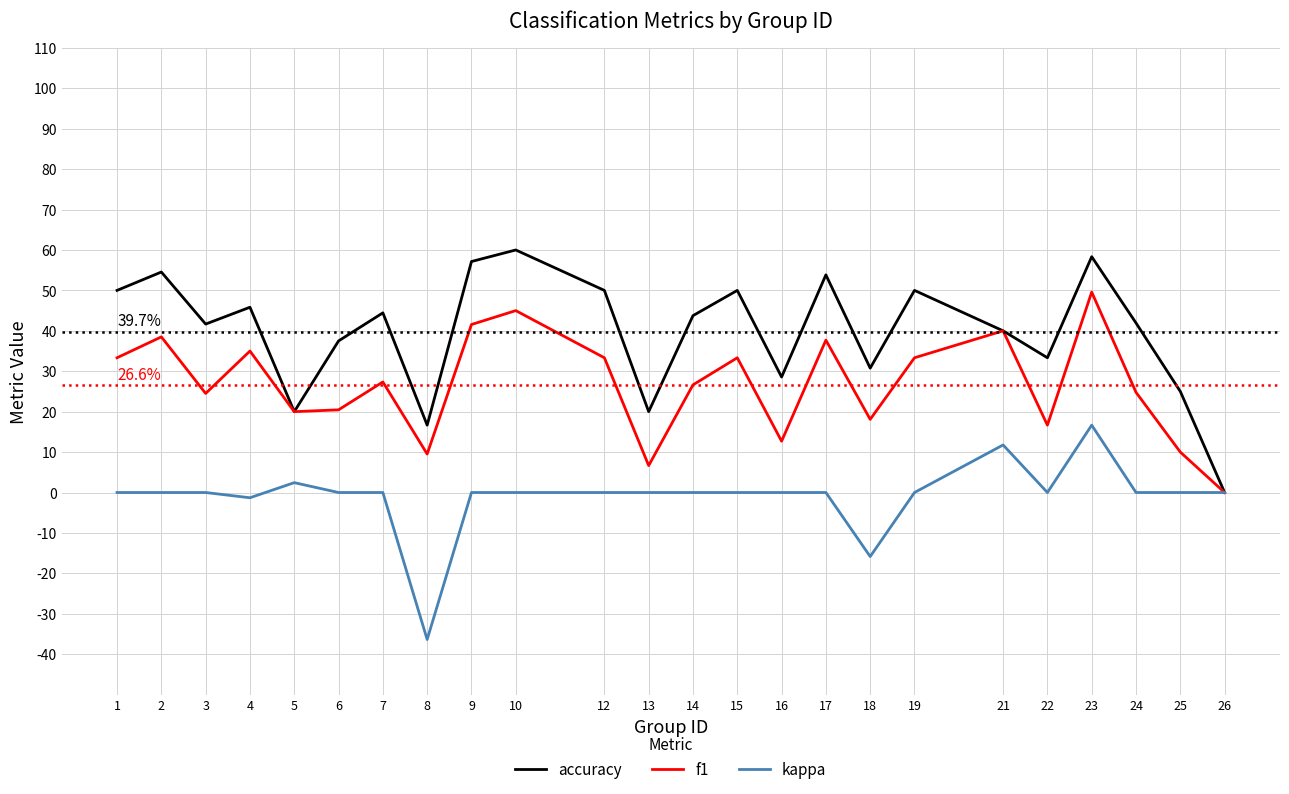

Which series has the largest total across all categories?

accuracy